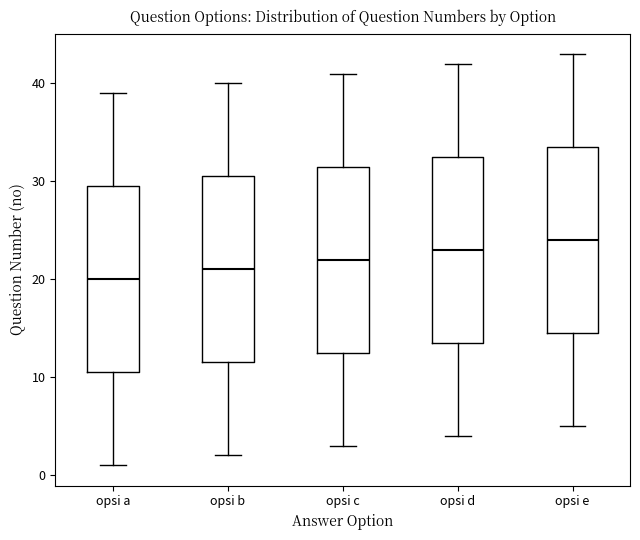

Where does the median line of the box for opsi c sit on the y-axis? The values are not printed on the chart, so give them approximately, as read against the axis.

22